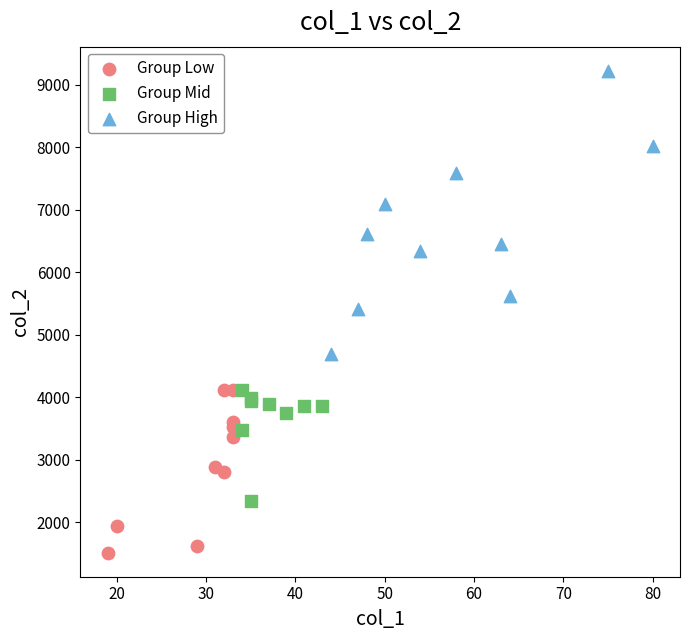

Which series has the largest Y range (max minus min)?

Group High